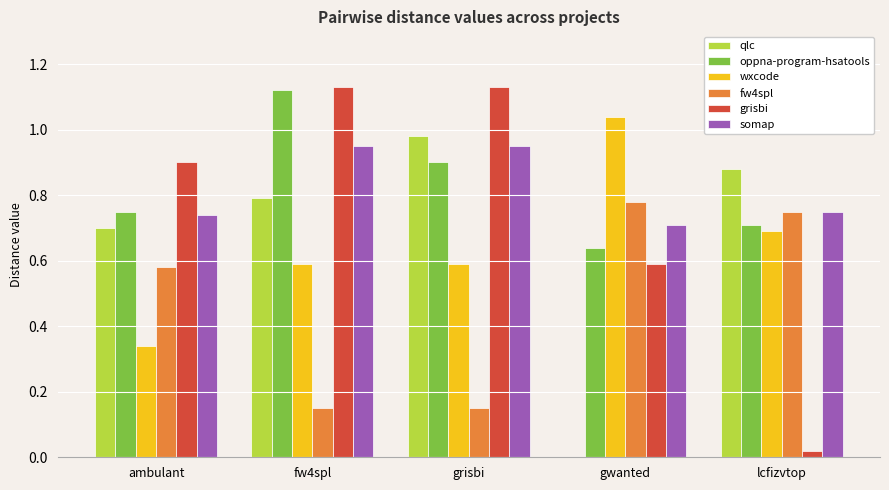

What is the total value across all series at ambulant?

4.0